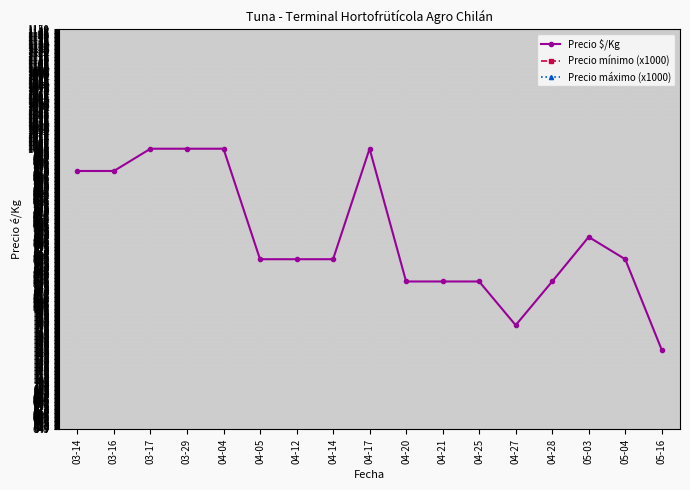

Which series has the widest spread of values?

Precio $/Kg